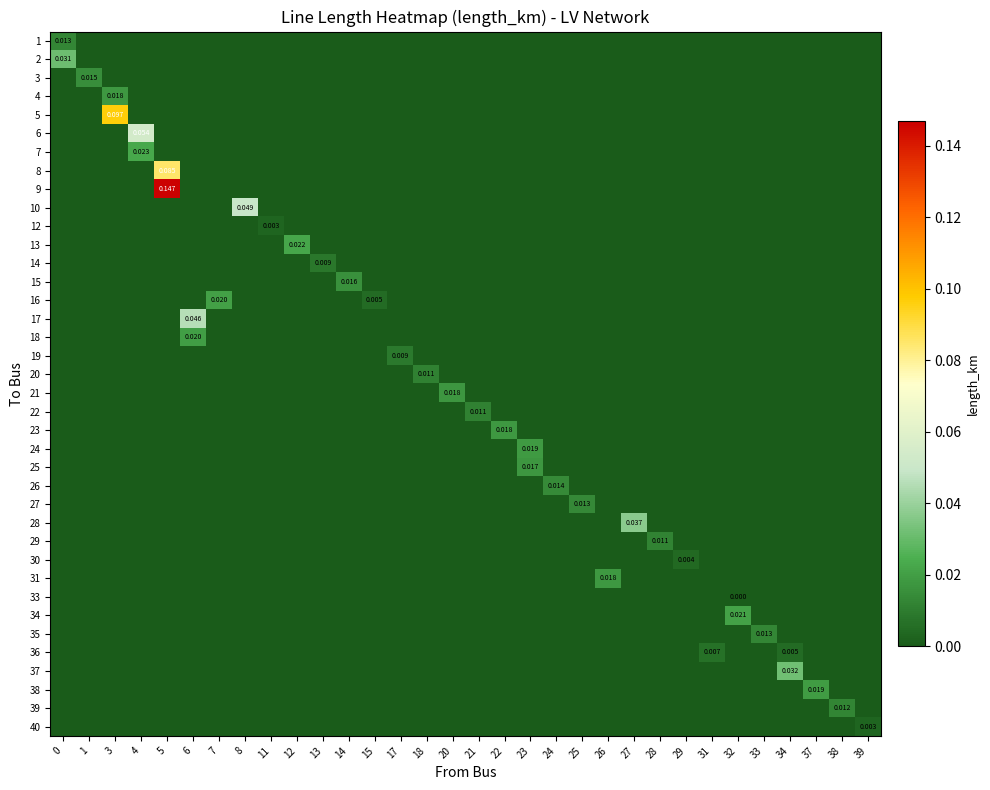

At which category is the sum across all series the highest?

5